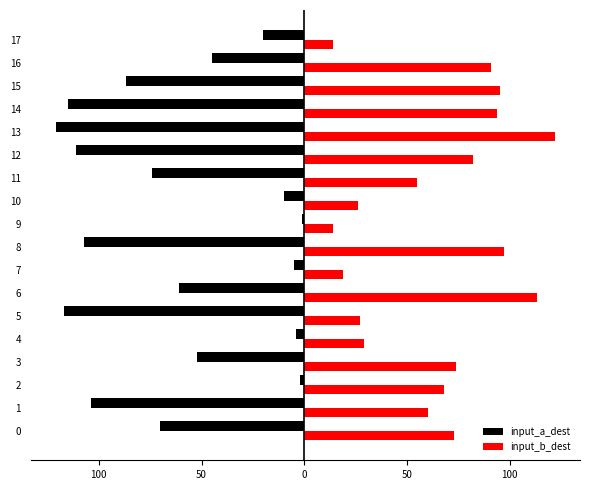

What are all the series names shown in the legend?

input_a_dest, input_b_dest